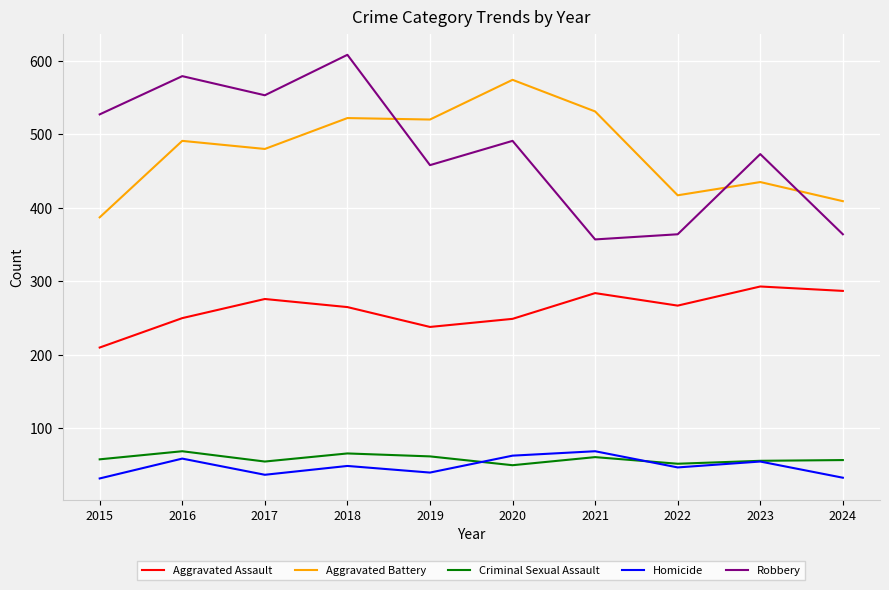

What is the sum of the Criminal Sexual Assault values at 2019 and 2017?

117